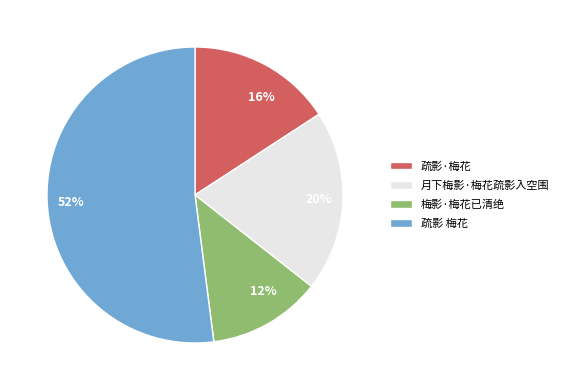

To the nearest percent, what portion does 疏影 梅花 represent?

52%